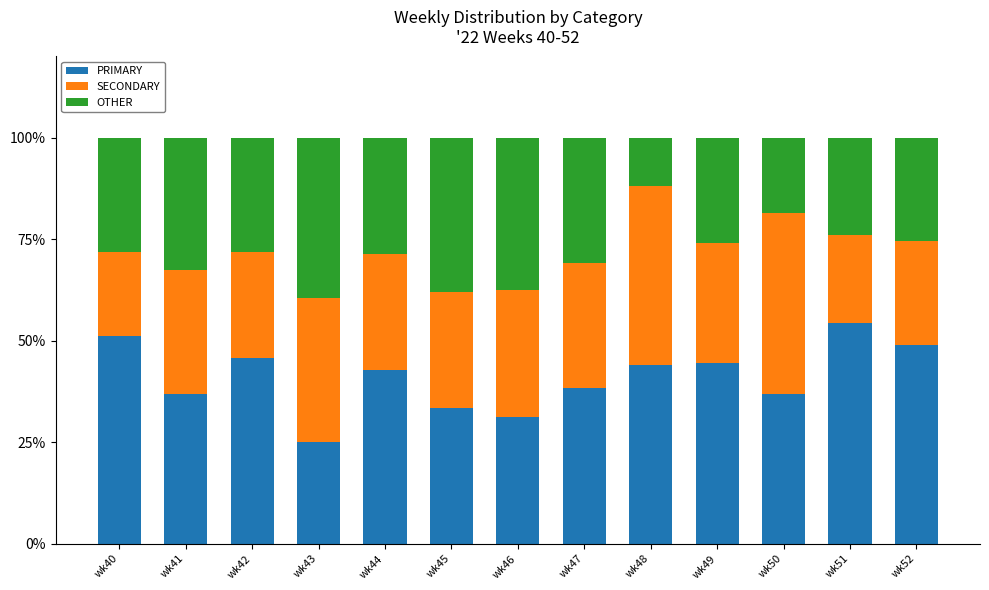

The value of PRIMARY at wk52 is 48.9. True or false?

True